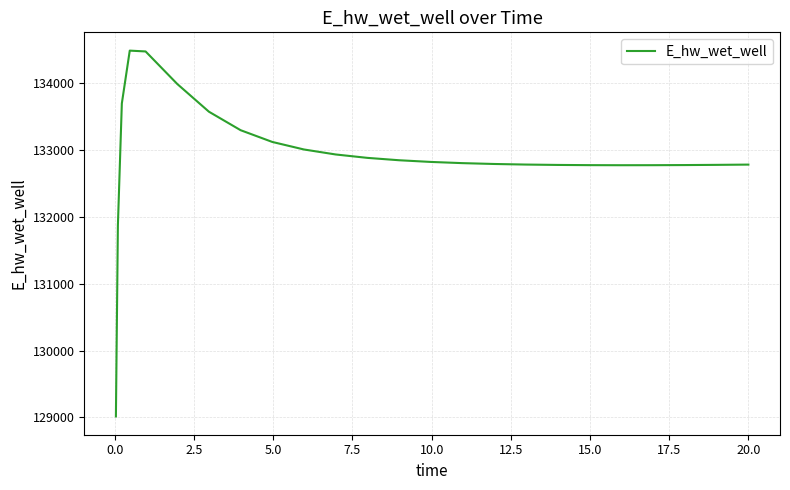

What is the greatest value displayed?

134482.3